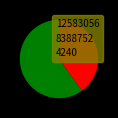

True or false: 12583056 accounts for 60% of the total.

True